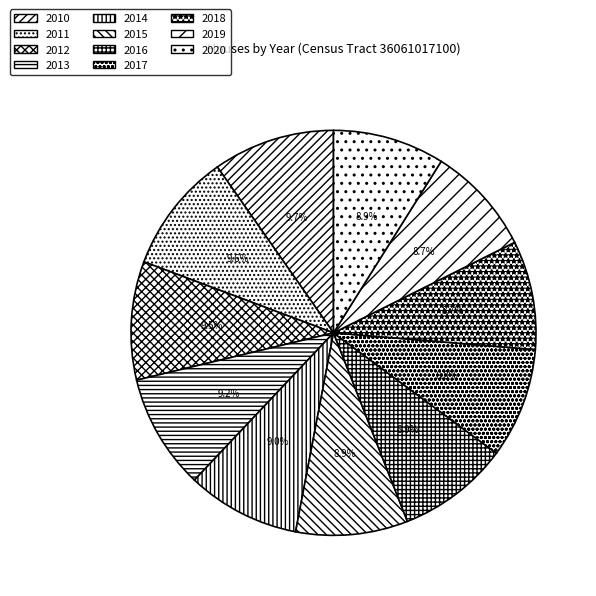

Rank the categories by value from lowest to highest.

2018, 2019, 2017, 2020, 2016, 2015, 2014, 2013, 2012, 2011, 2010